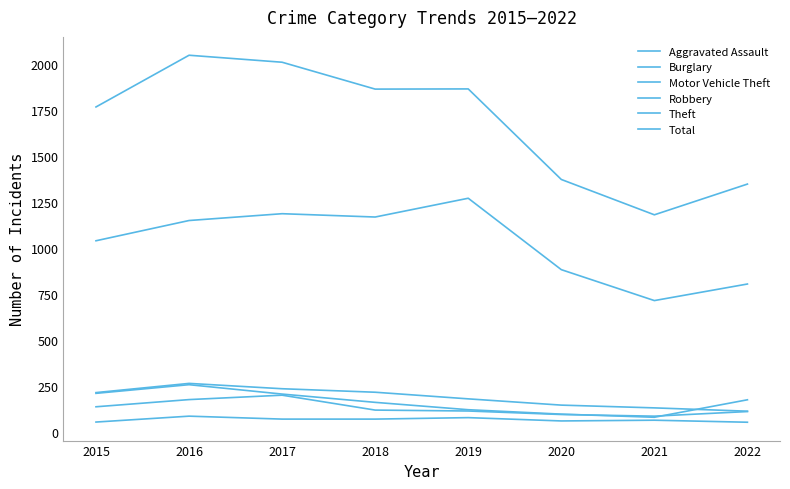

At which label does Robbery first exceed 121?

2015